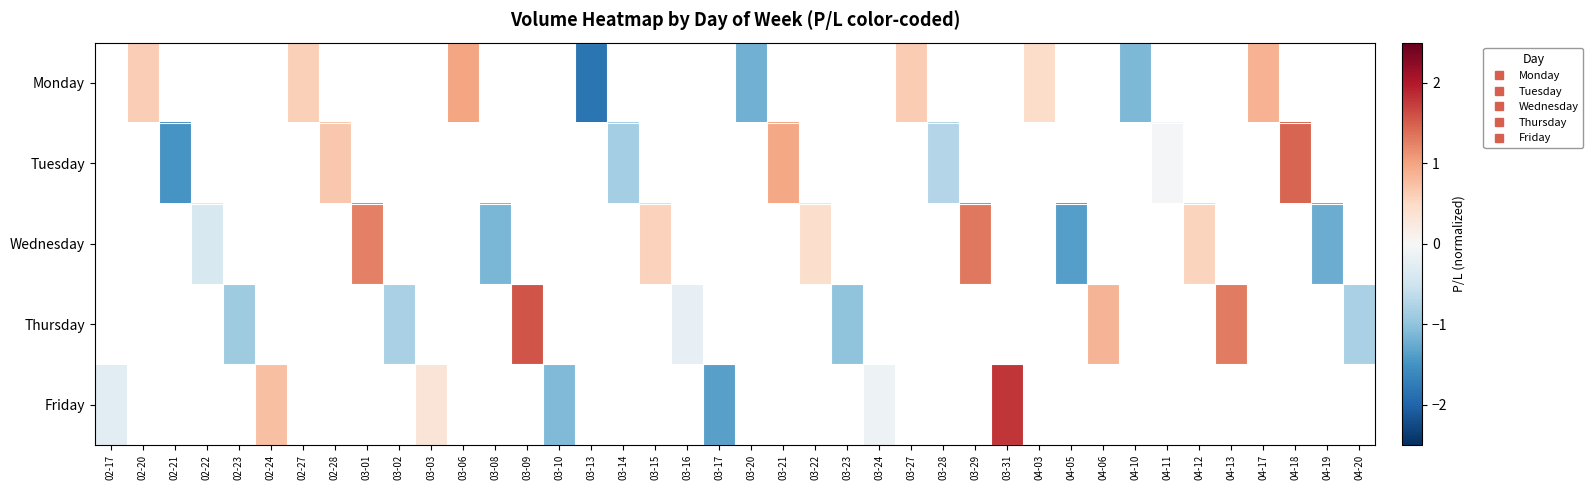

Which category has the highest value across all series?

03-31